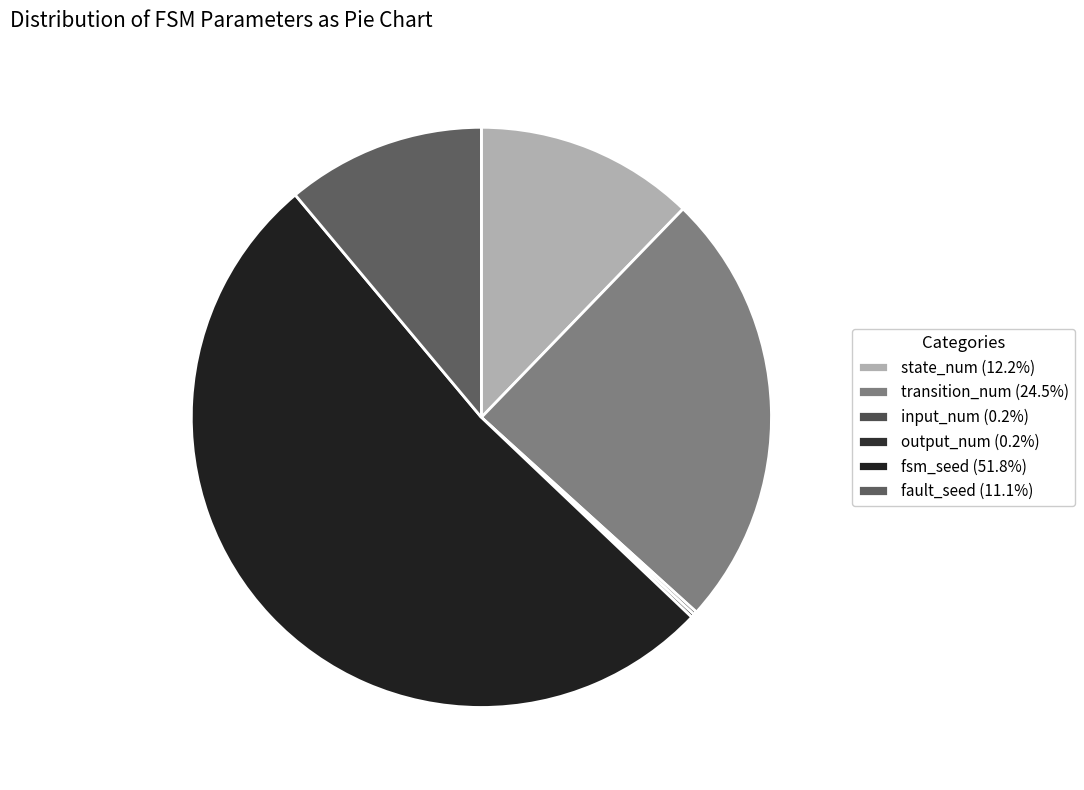

To the nearest percent, what is the combined percentage of transition_num and state_num?

37%